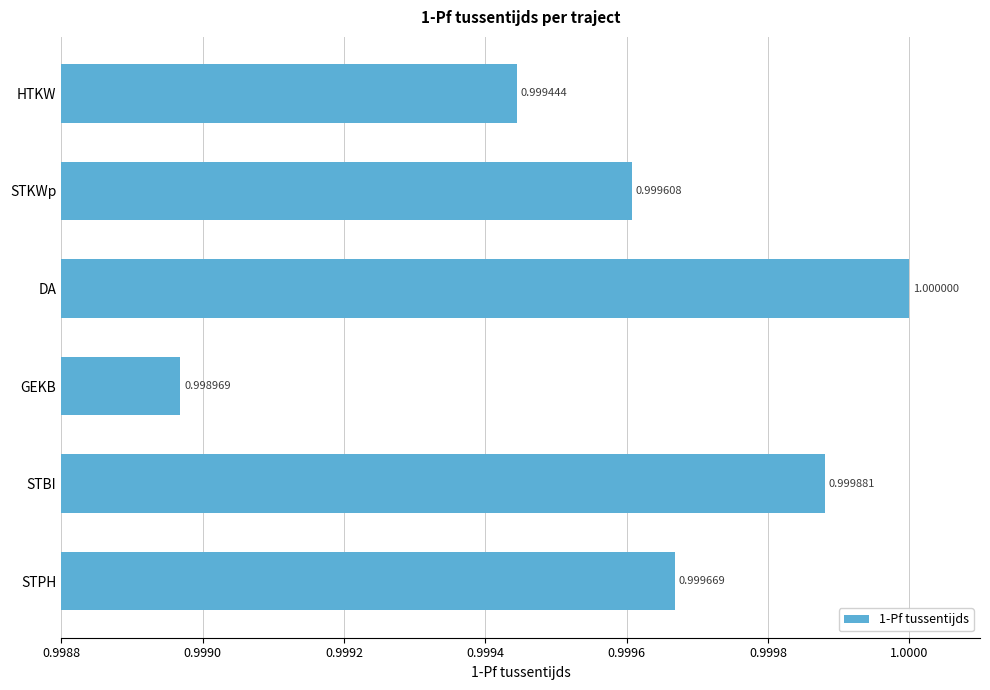

Which category has the lowest value across all series?

GEKB